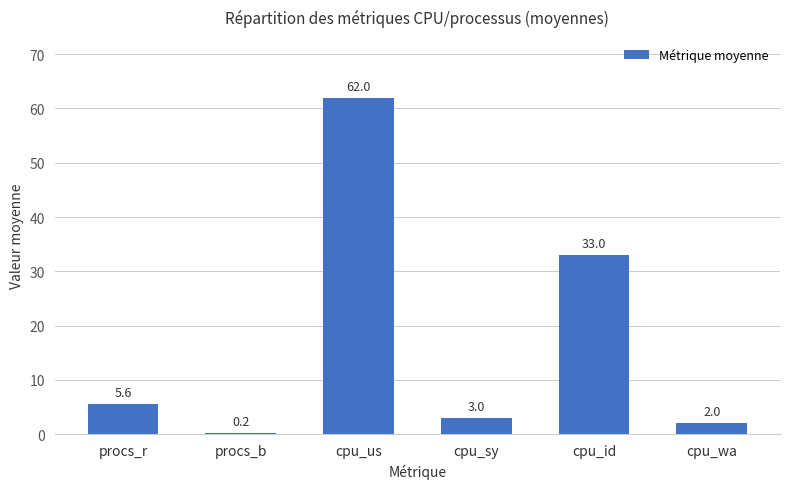

Reading left to right, extract all data points from this chart.

procs_r=5.6	procs_b=0.2	cpu_us=62.0	cpu_sy=3.0	cpu_id=33.0	cpu_wa=2.0